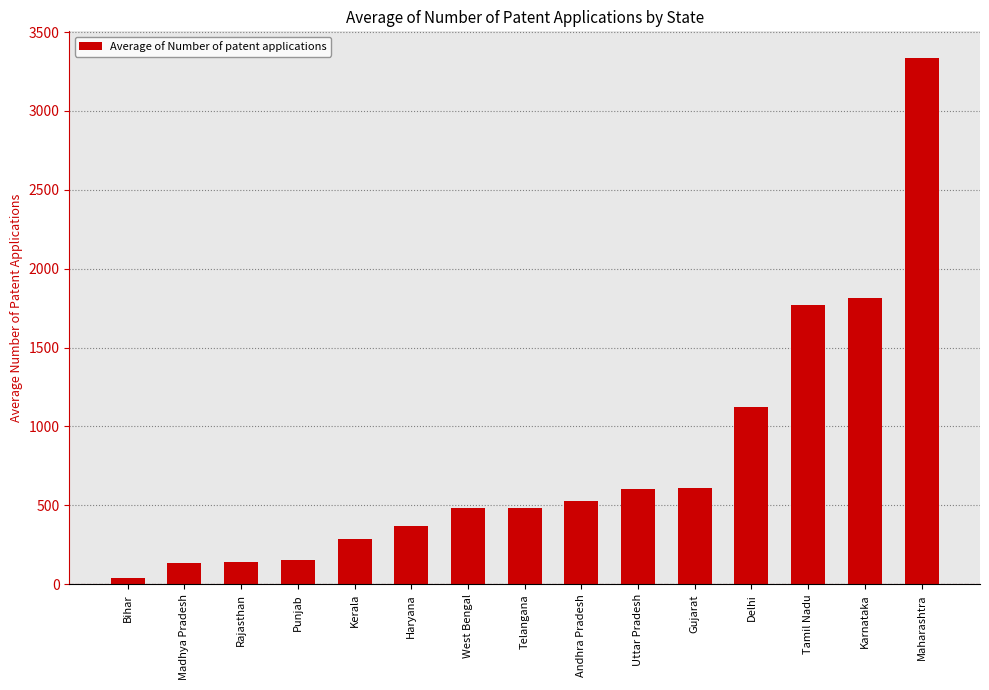

What is the ratio of the value at Rajasthan to the value at Telangana?

0.3